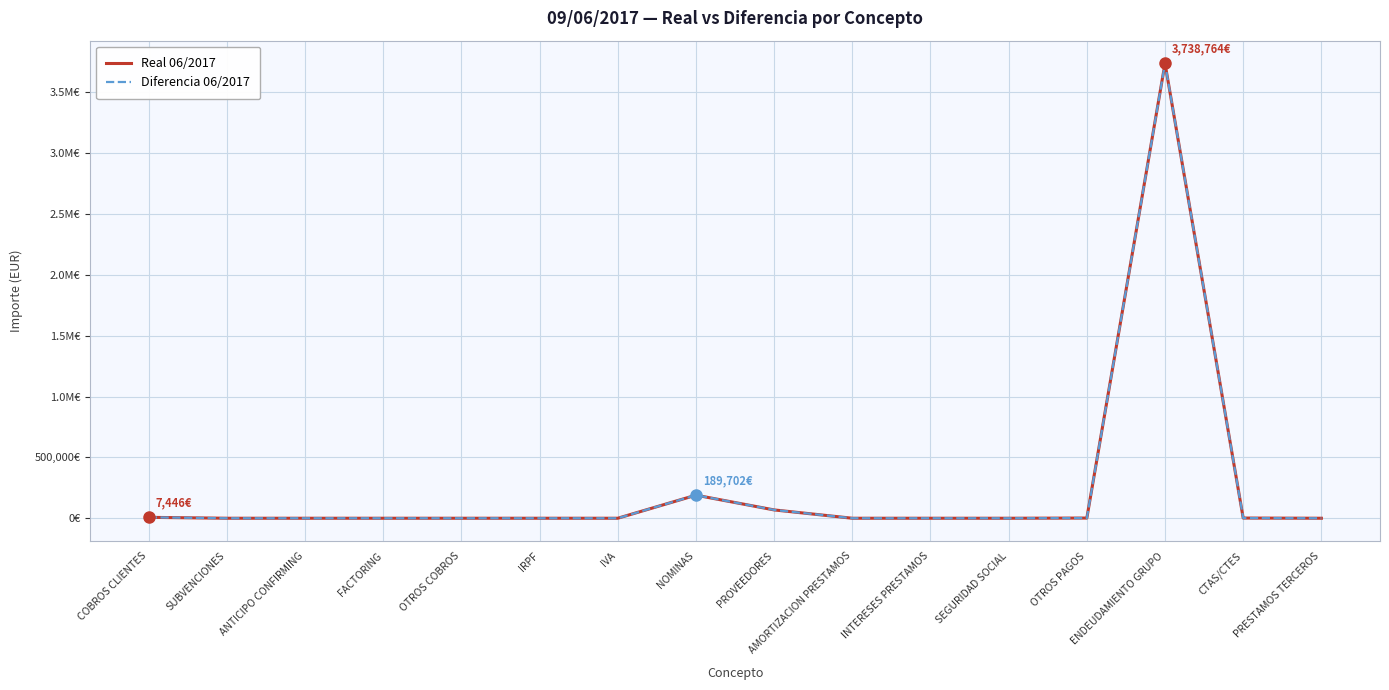

Does the chart have visible grid lines?

Yes